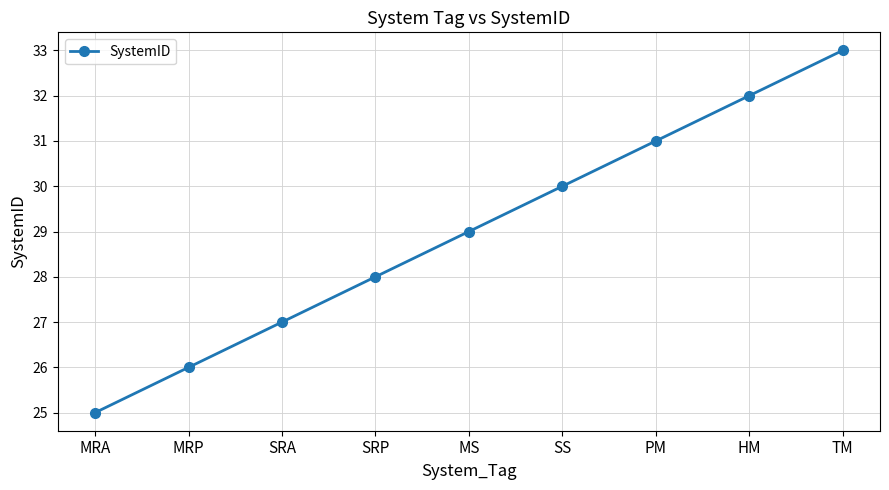

How many values are below 29?

4